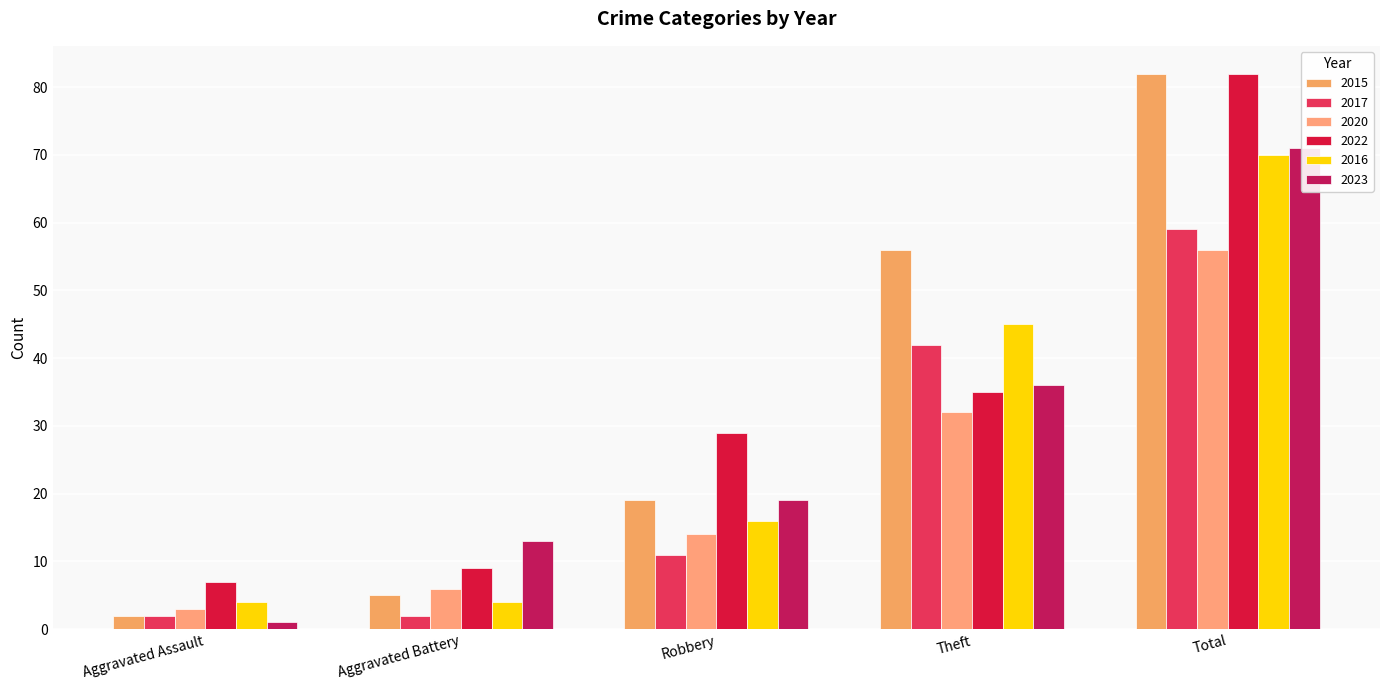

What is the average value of the 2020 series?

22